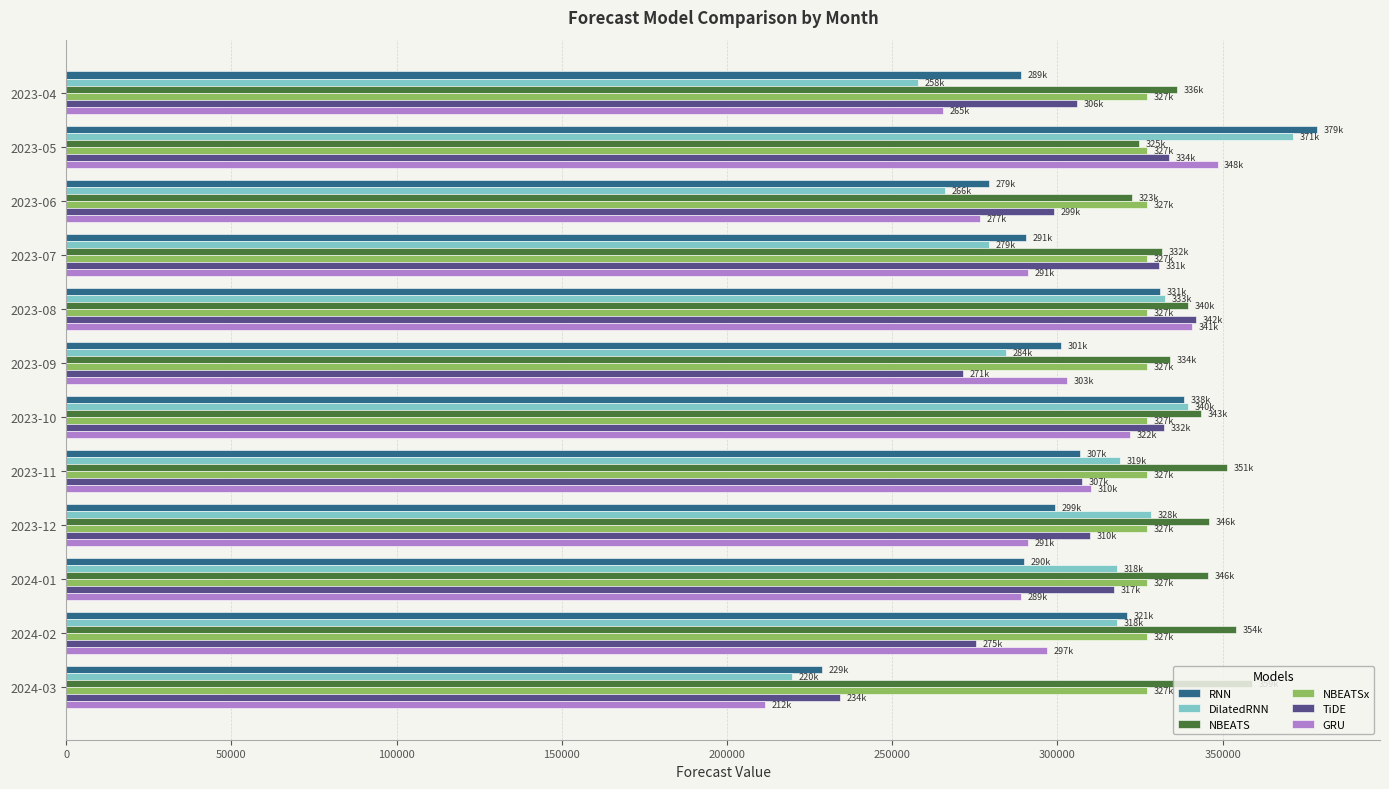

What is the total value across all series at 2023-04?

1781507.3